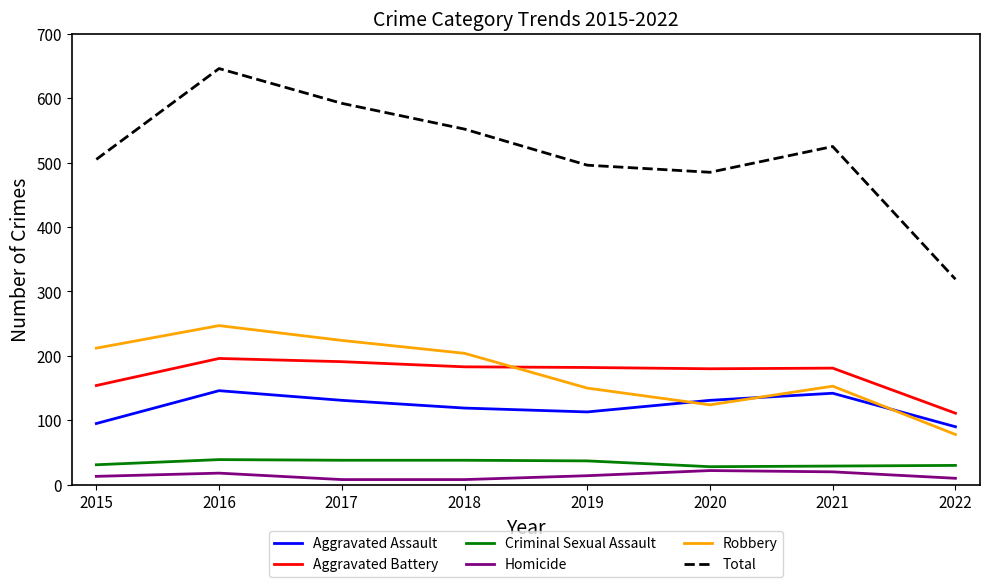

True or false: Criminal Sexual Assault has a value of 39 at 2016.

True